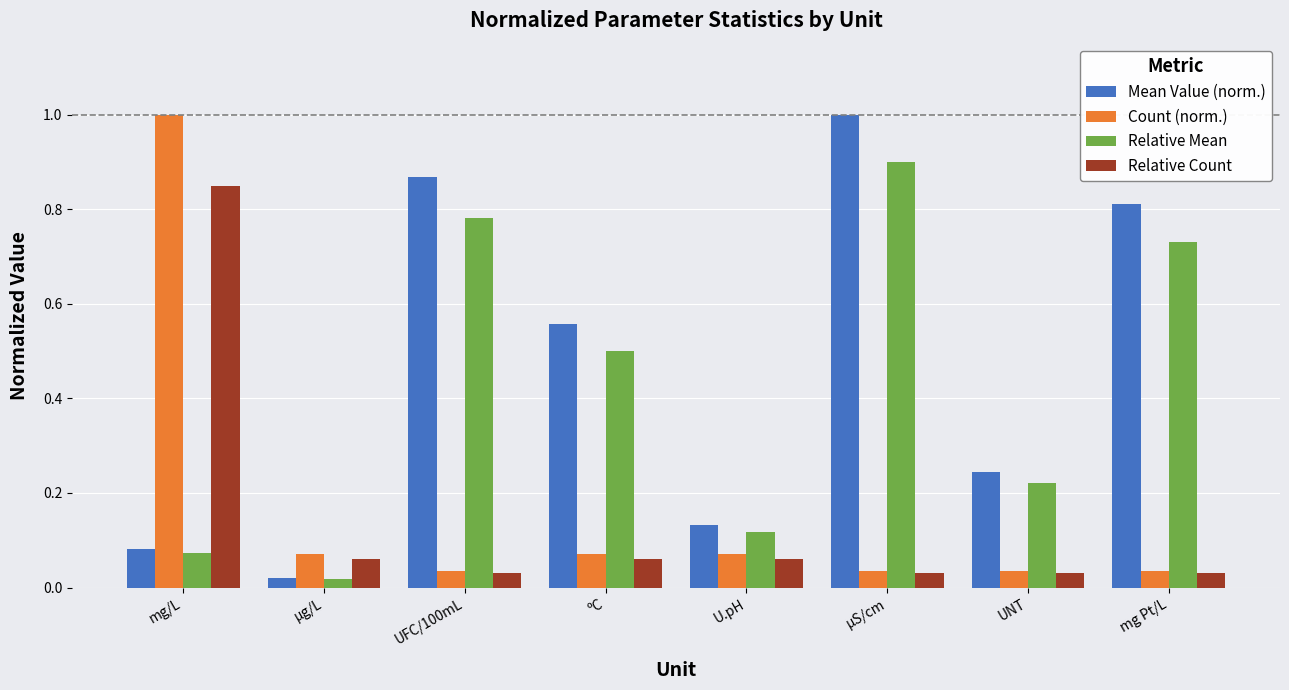

What is the difference between the maximum and second lowest values in the Count (norm.) series?

1.0